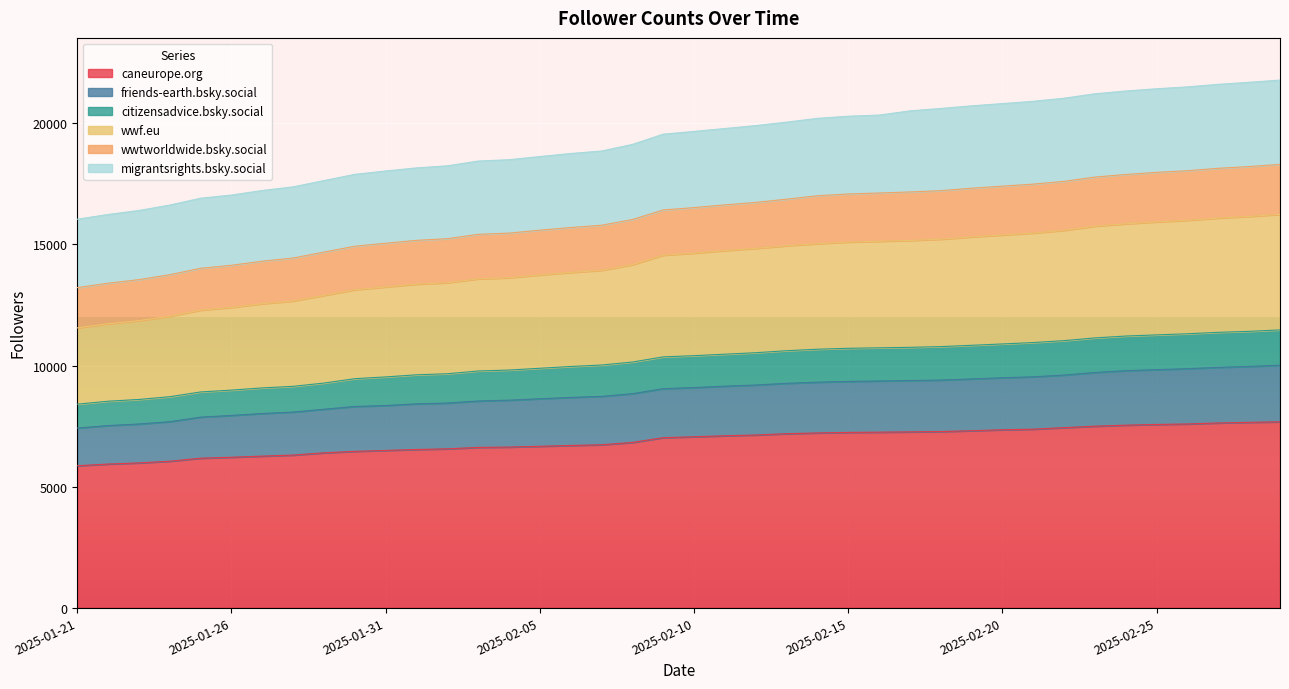

Where is wwtworldwide.bsky.social nearest to the value 18918?

2025-02-07